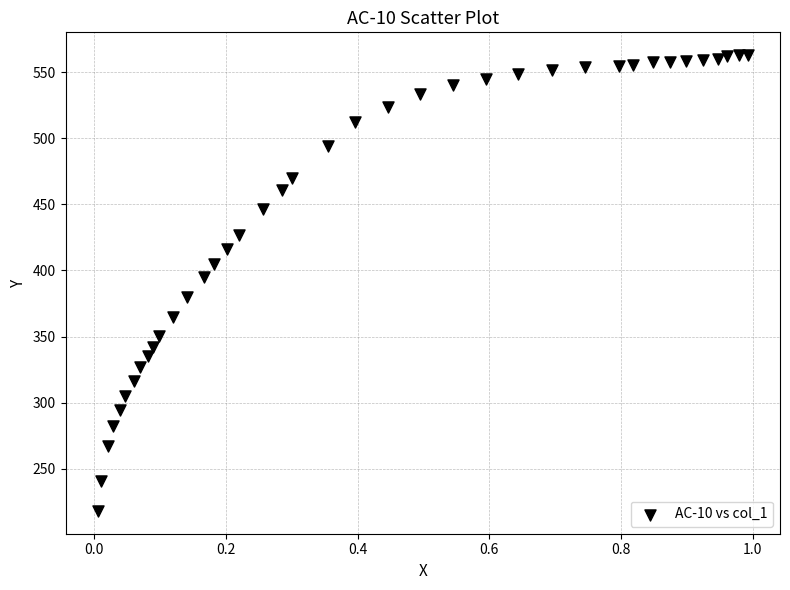

What Y value in the scatter plot is closest to 390?

395.2